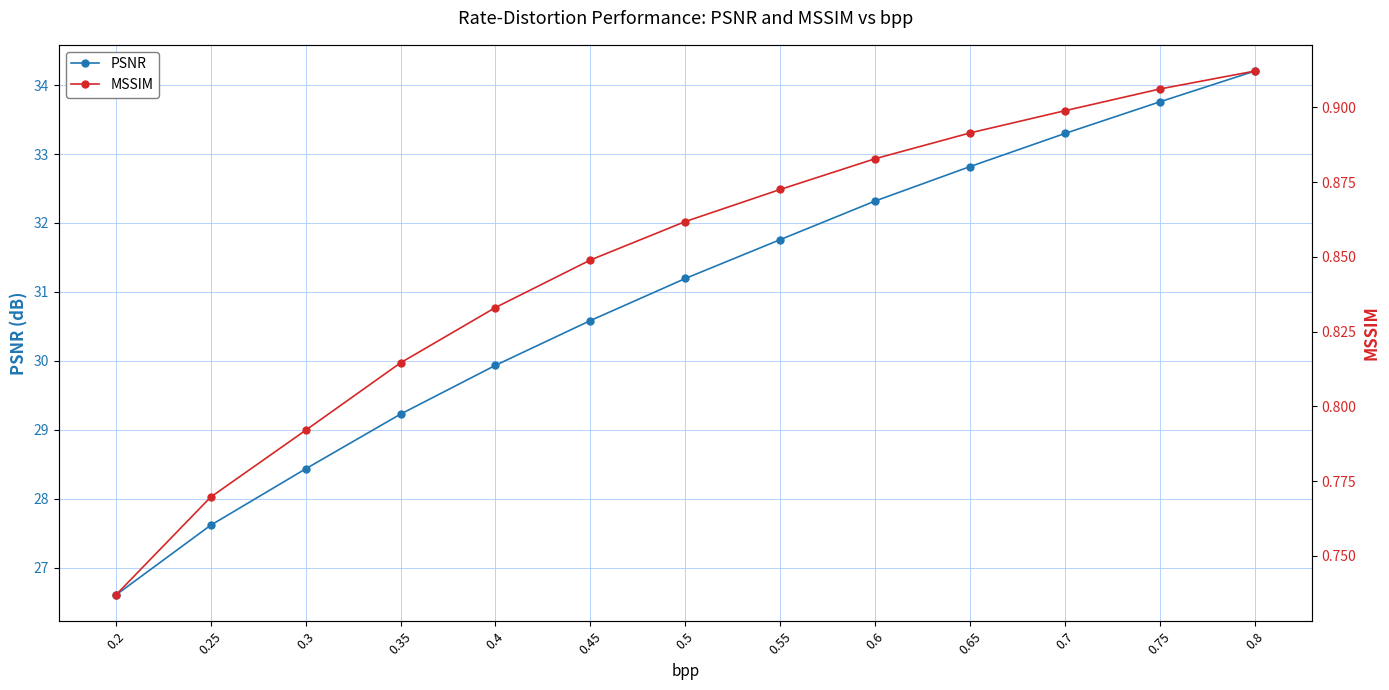

True or false: MSSIM has a value of 0.3 at 0.45.

False